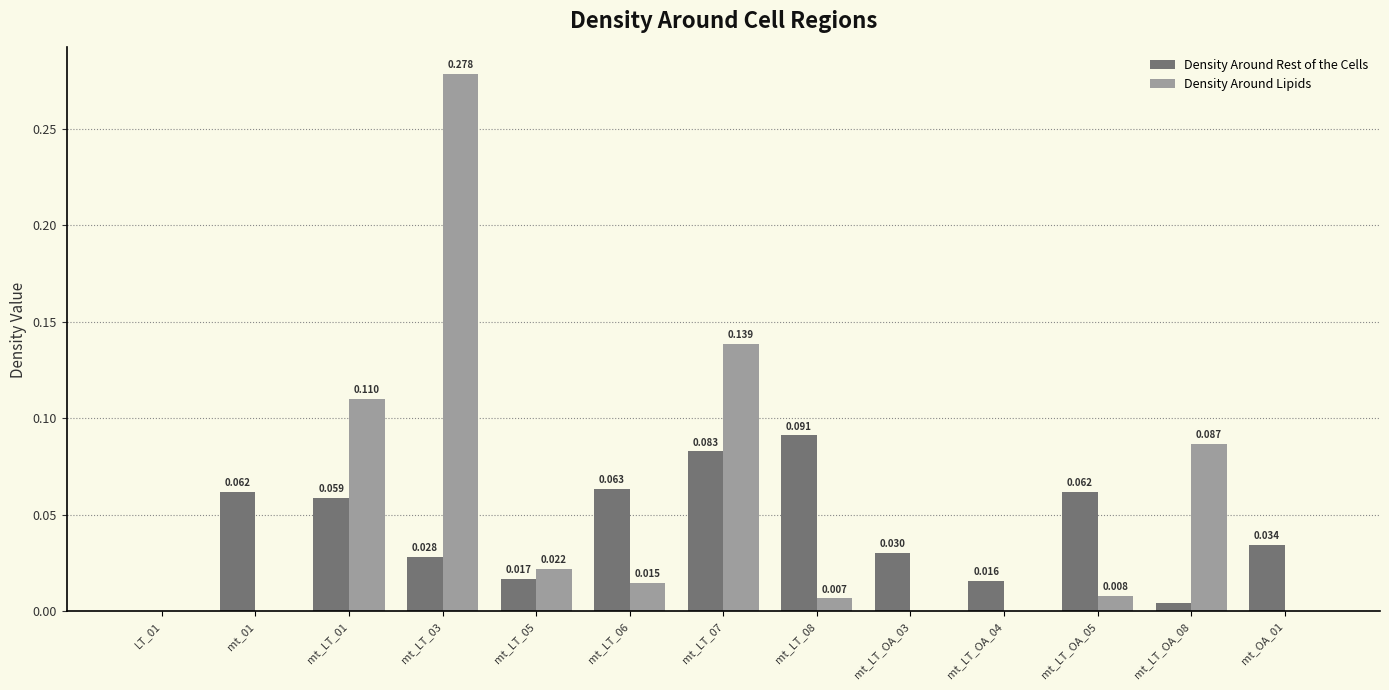

Between mt_LT_03 and mt_LT_08, which series saw the biggest shift?

Density Around Lipids